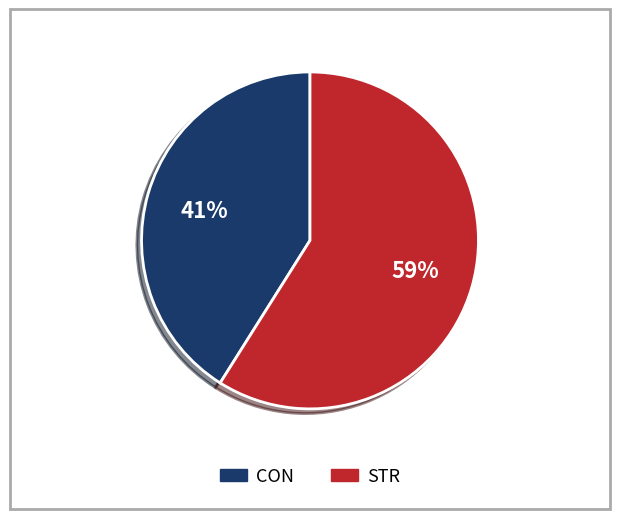

Which has a higher value, CON or STR?

STR